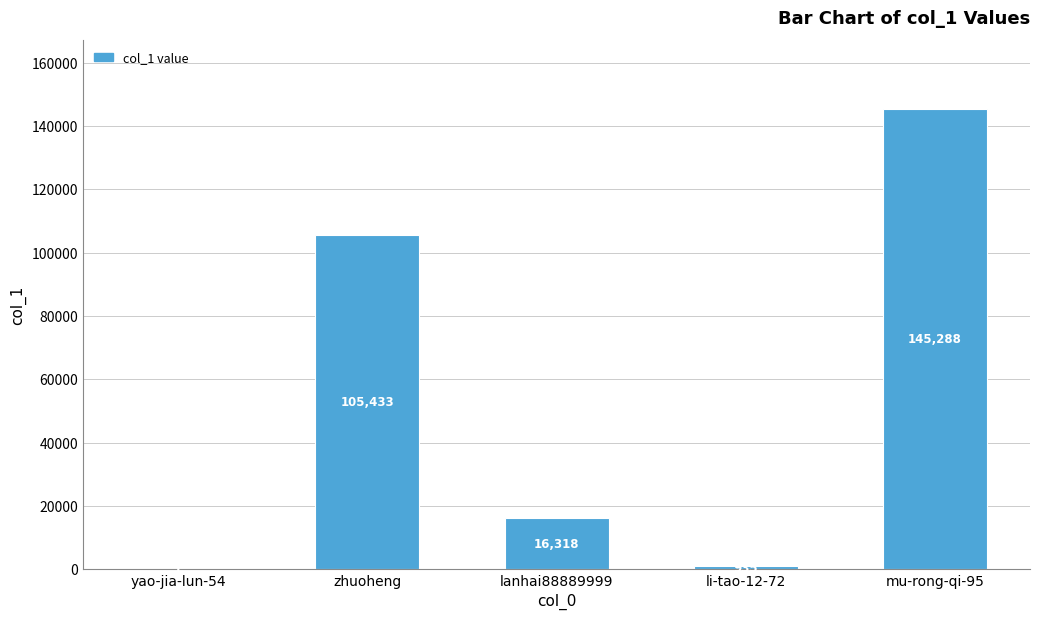

What is the sum of all values?

267975